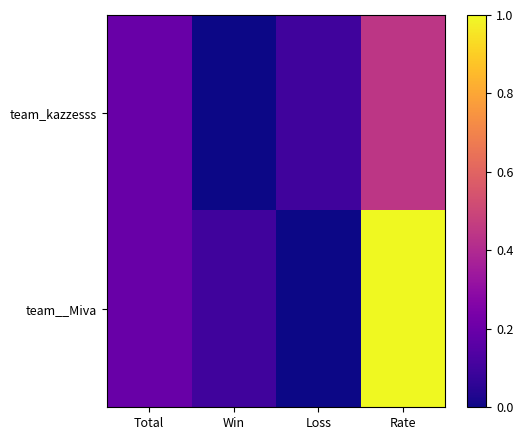

List the series in order of their peak value, lowest first.

team_kazzesss, team__Miva